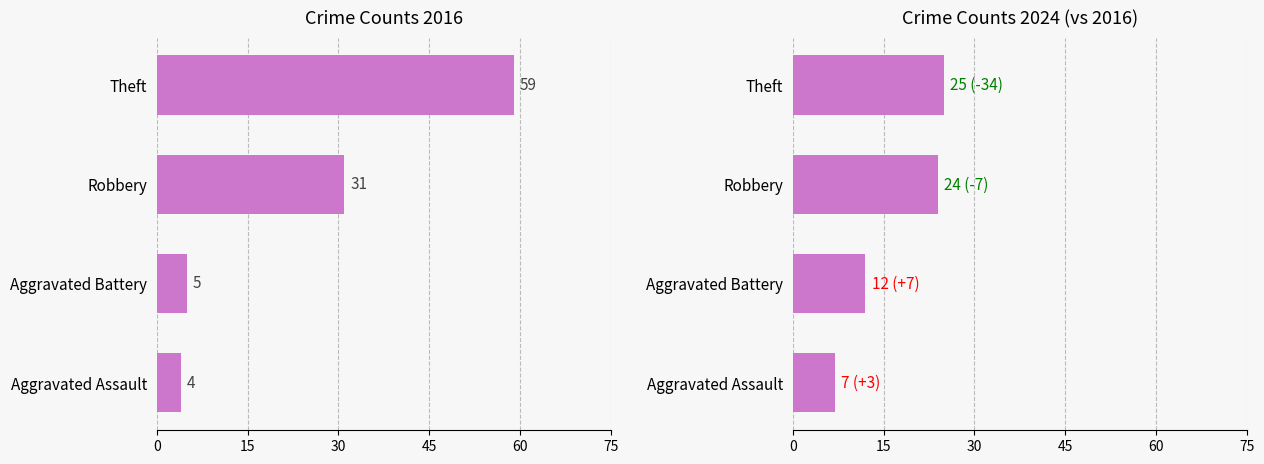

What is the total value across all series at Aggravated Assault?

11